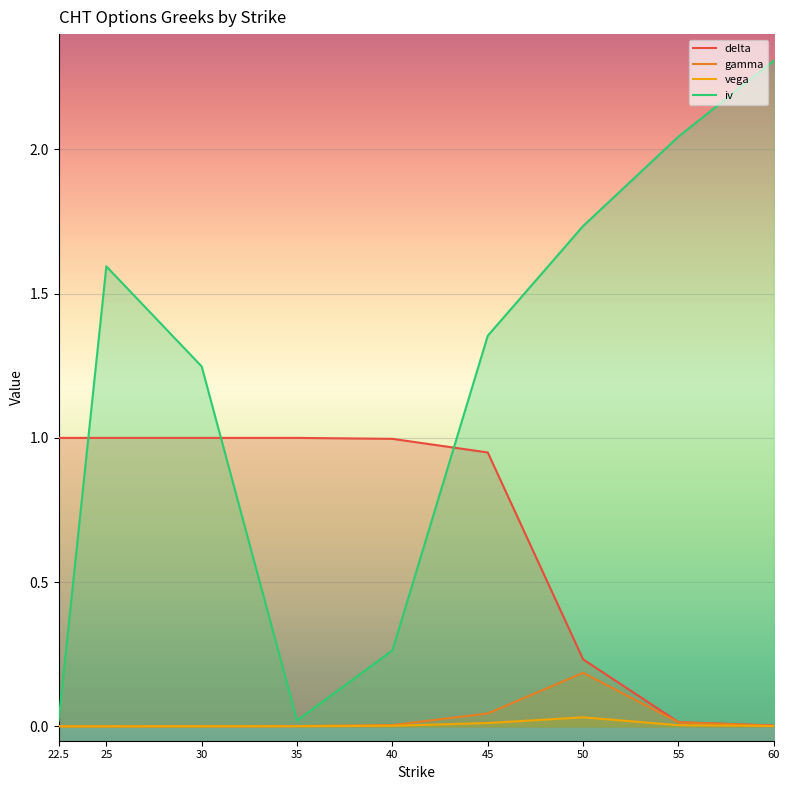

What value does the delta series have at 30?

1.0